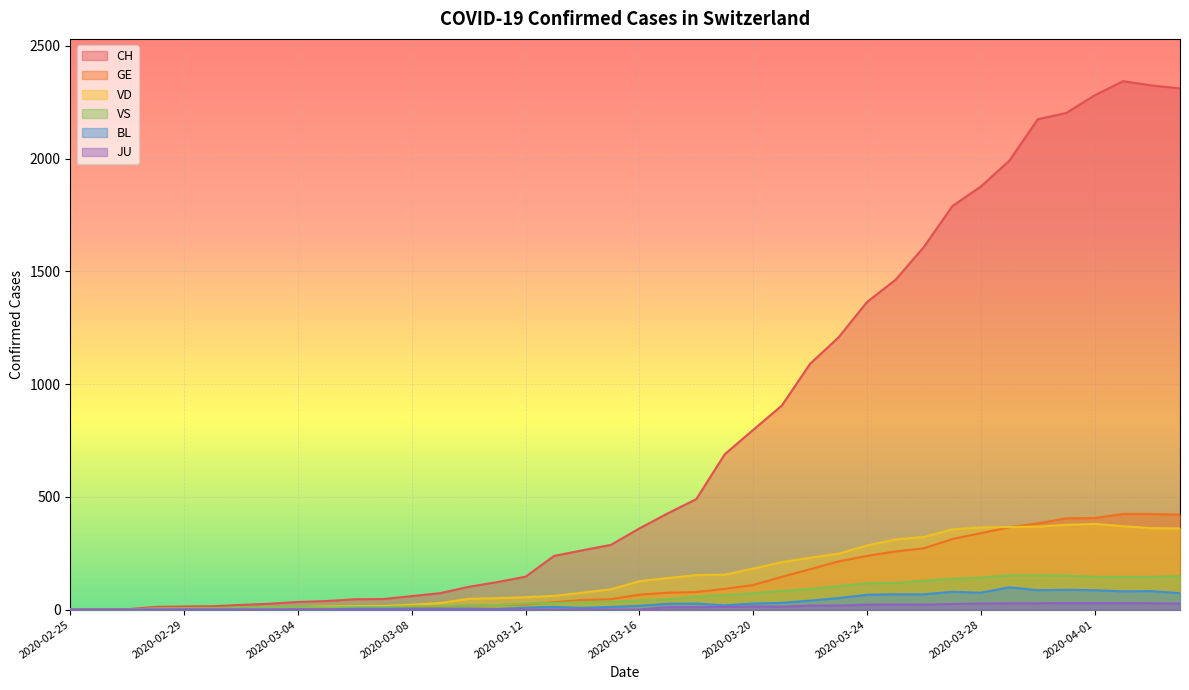

True or false: VS and CH cross at least once.

False